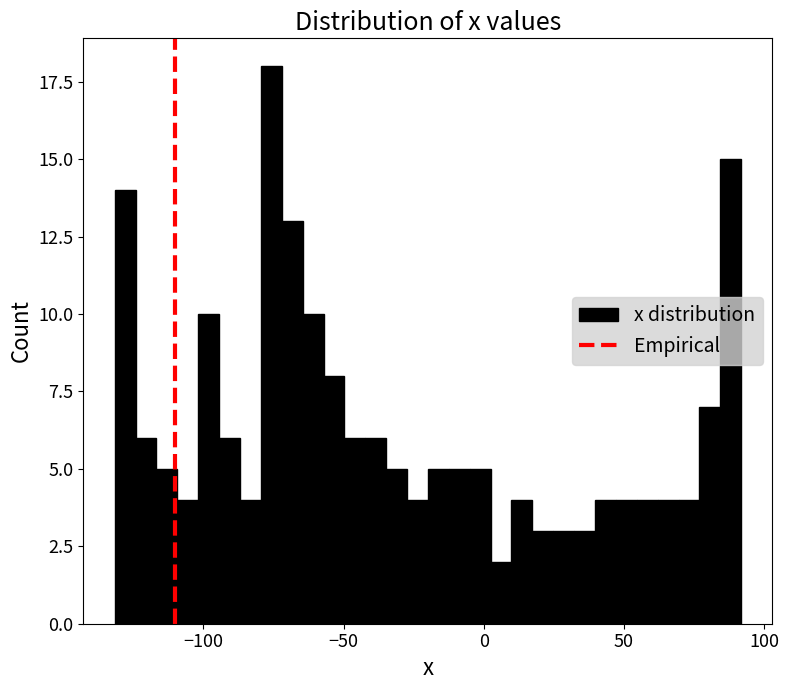

Around what value on the x-axis is the tallest bar? Give the approximate position of its centre, as read against the axis.

-75